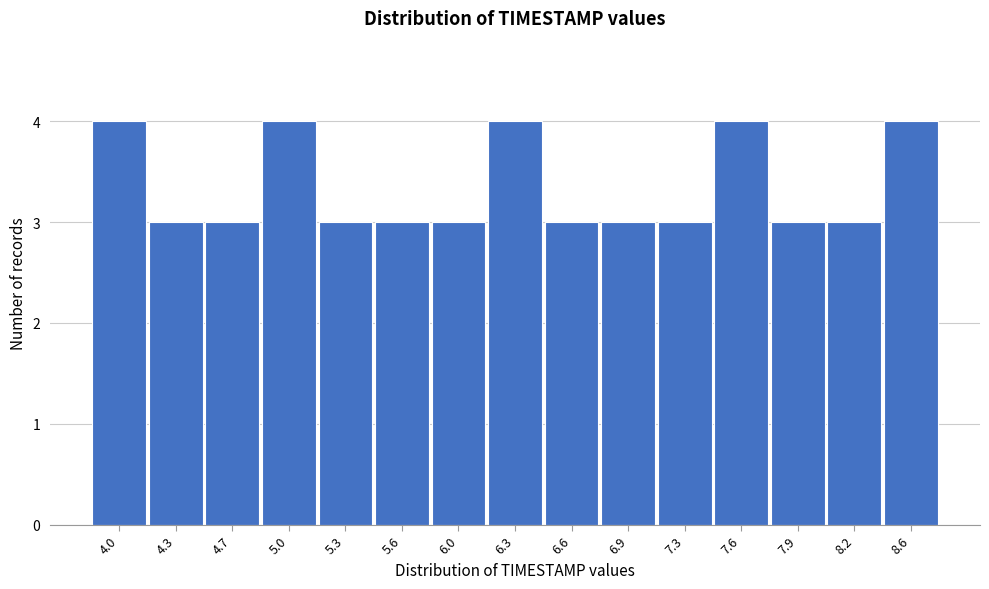

Reading left to right, list all the values displayed in this chart.

4	3	3	4	3	3	3	4	3	3	3	4	3	3	4